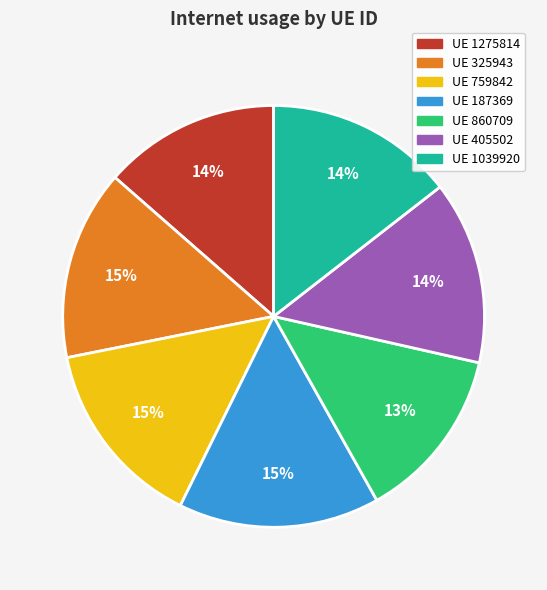

To the nearest percent, what is the average slice percentage?

14%